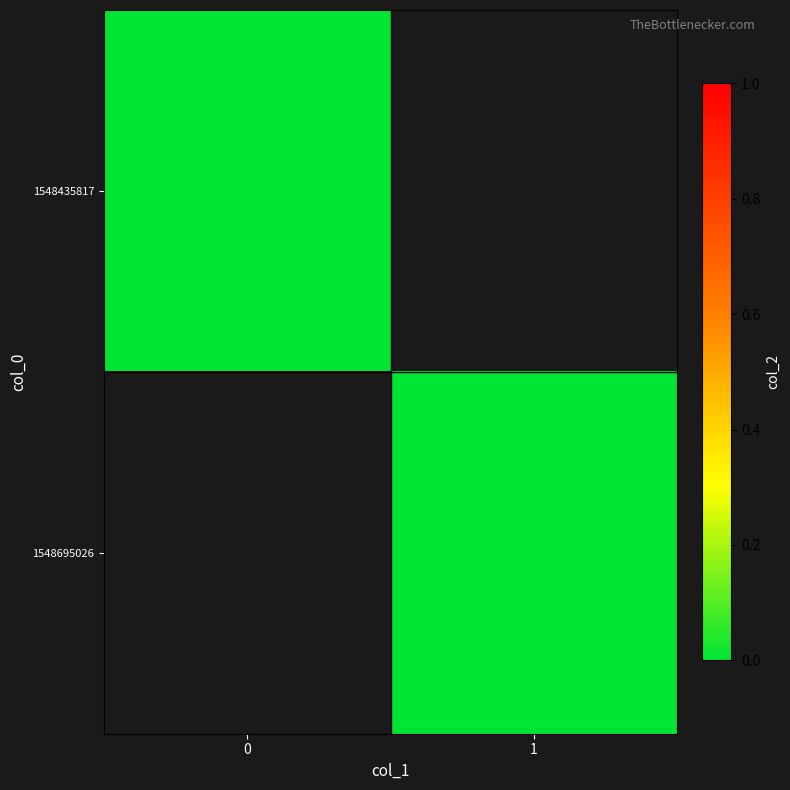

The 0 series shows 0 at 0. True or false?

True